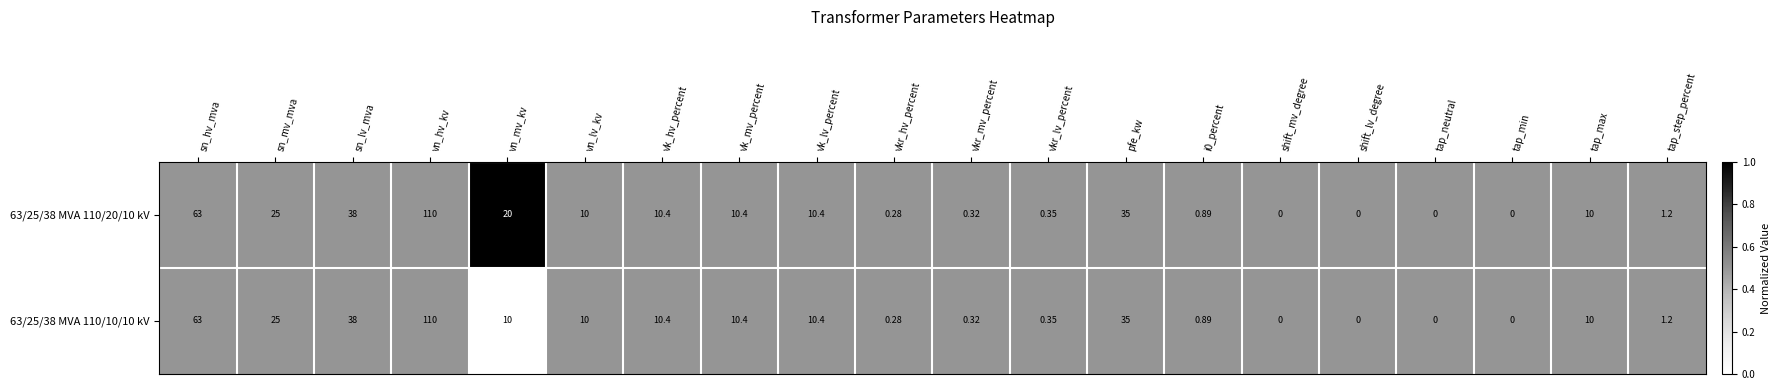

Which category has the highest value across all series?

vn_hv_kv